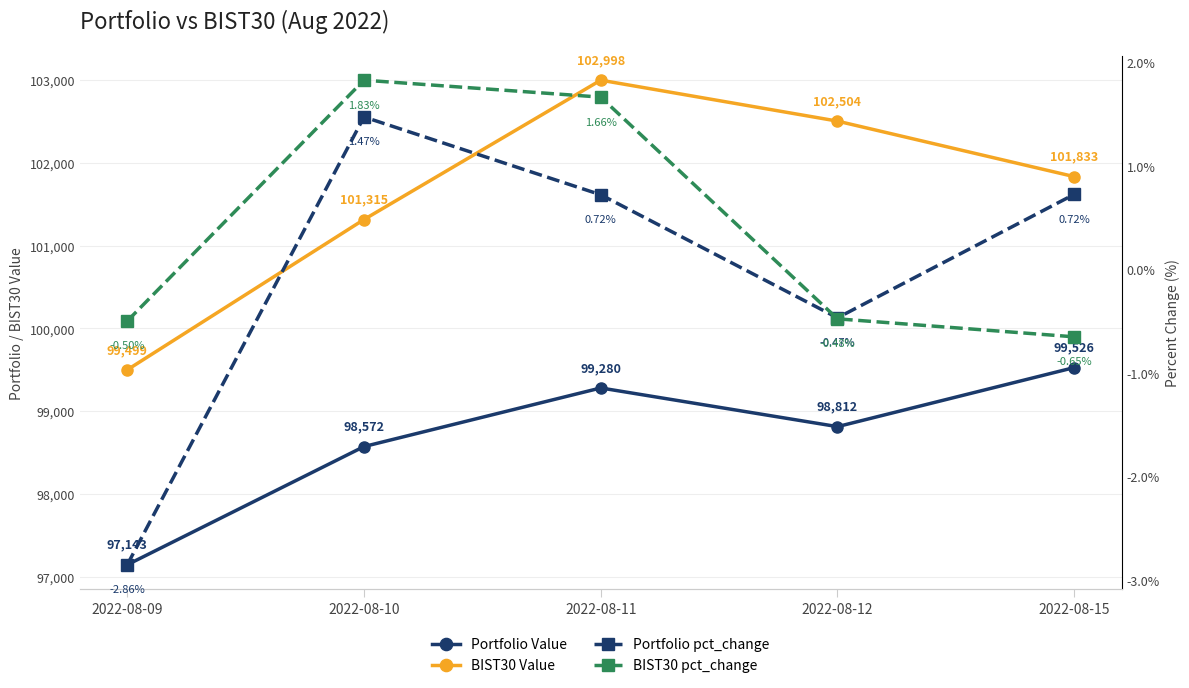

What is the sum of the Portfolio pct_change values at 2022-08-12 and 2022-08-09?

-3.3